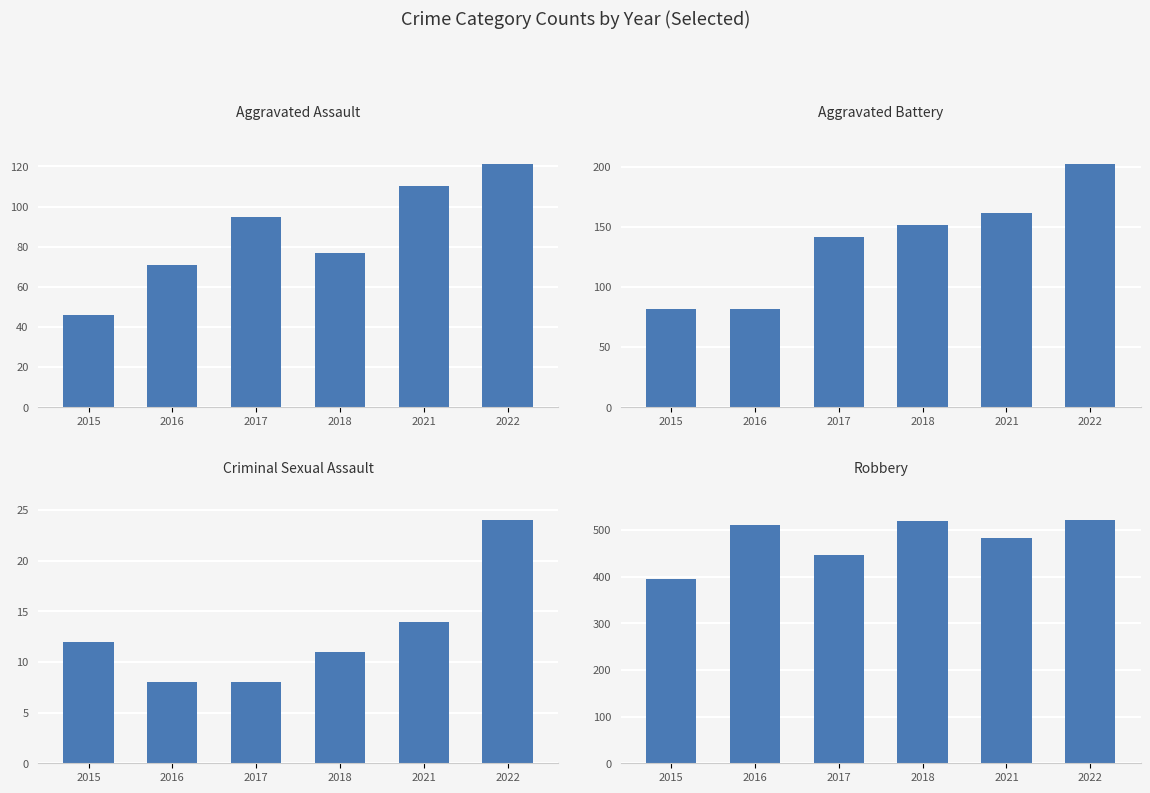

Which has a higher value, 2015 or 2021?

2021